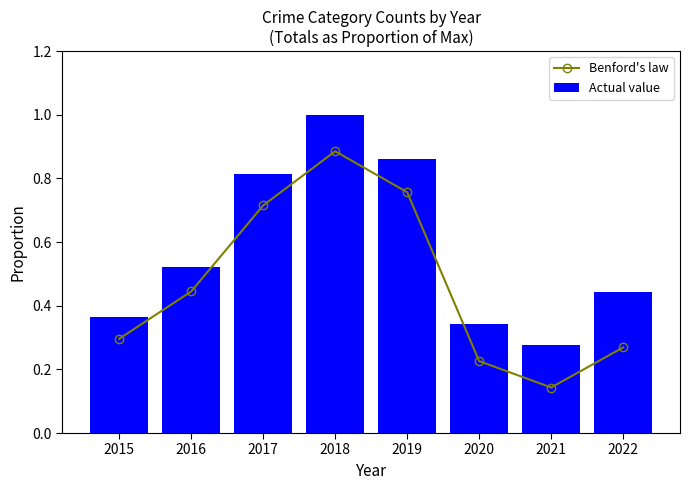

What is the difference between the maximum and minimum values in the Actual value series?

0.7